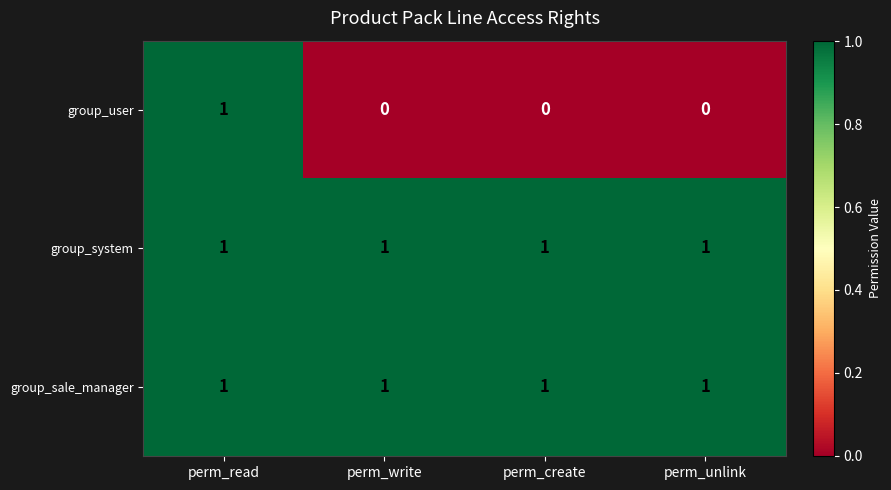

The group_system series shows 0 at perm_write. True or false?

False